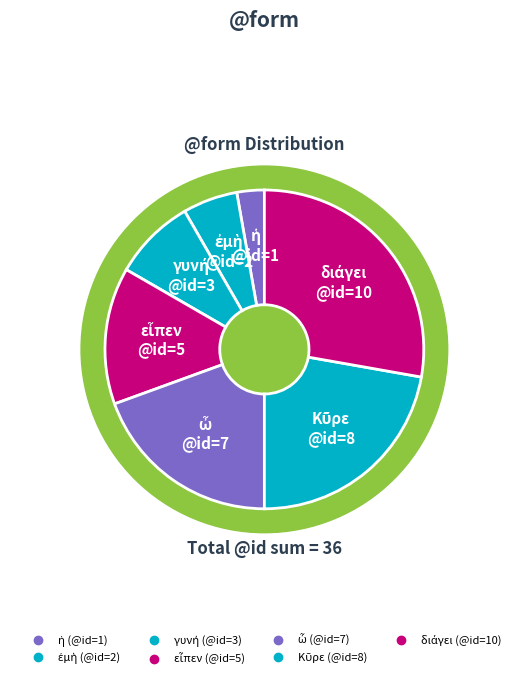

The διάγει slice represents 28% of the pie. True or false?

True